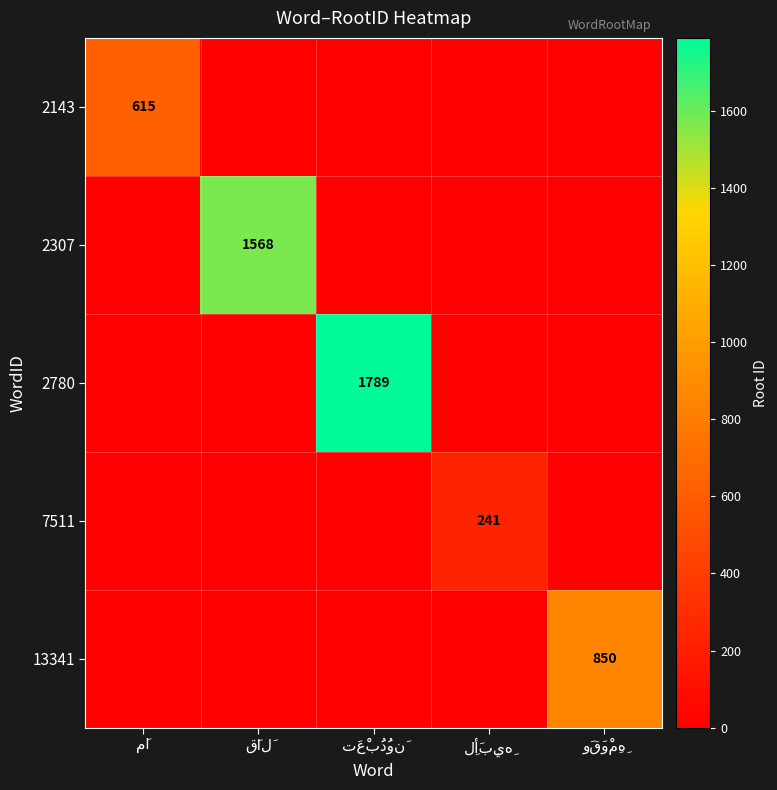

Which series has the largest total across all categories?

2780